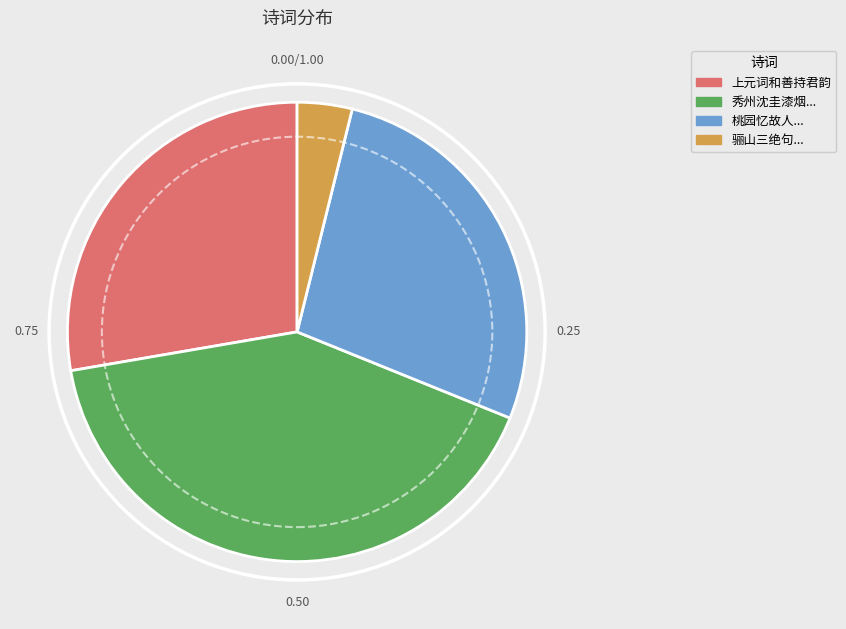

Is there any slice that represents more than half of the pie?

No